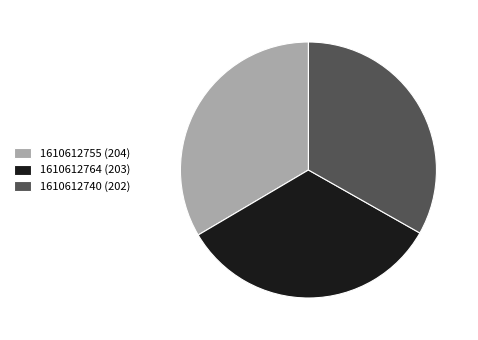

Does 1610612740 (202) account for over 50% of the chart?

No